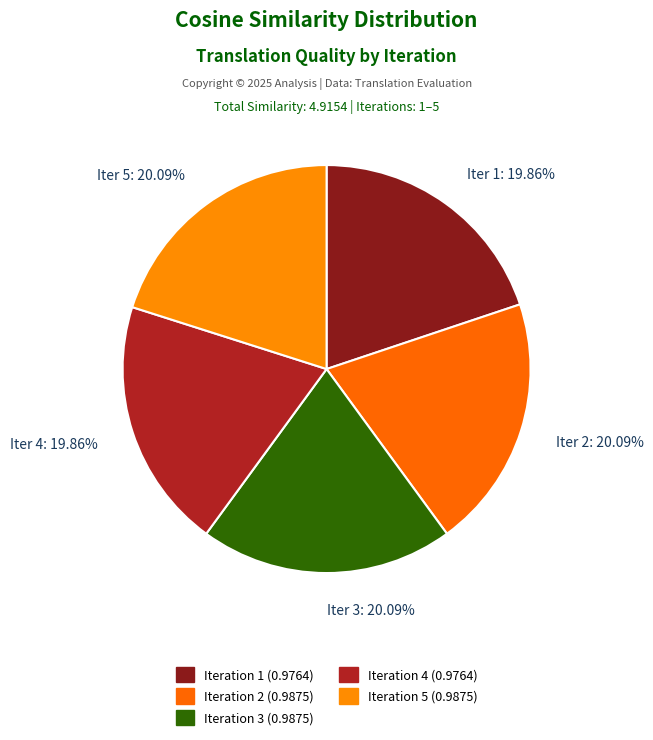

How many segments does this pie chart have?

5